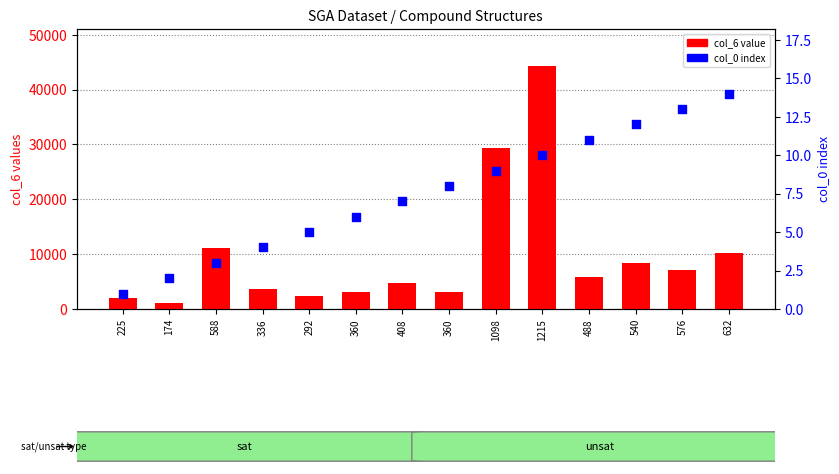

Which series contains the lowest Y value?

col_0 (index)